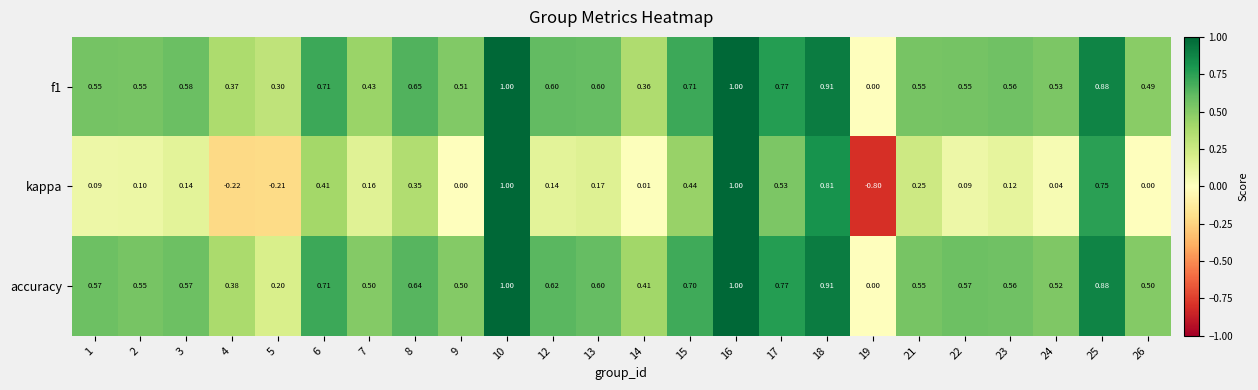

Which series has the widest spread of values?

kappa